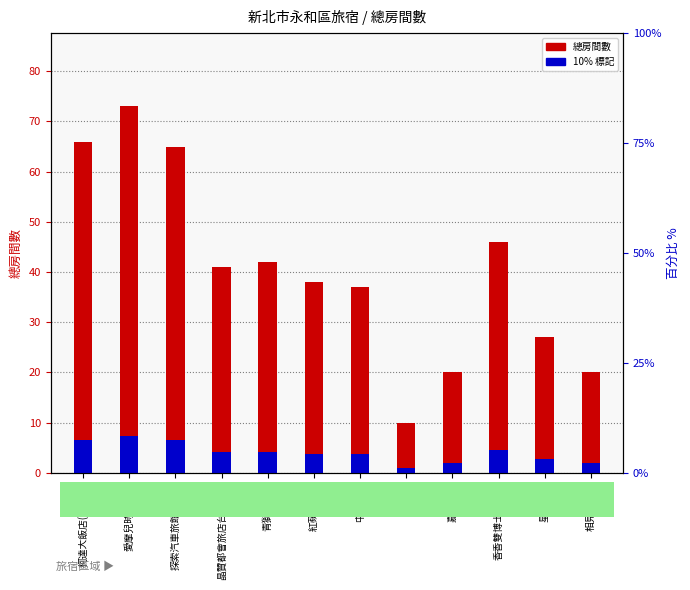

How many groups of bars are there?

12